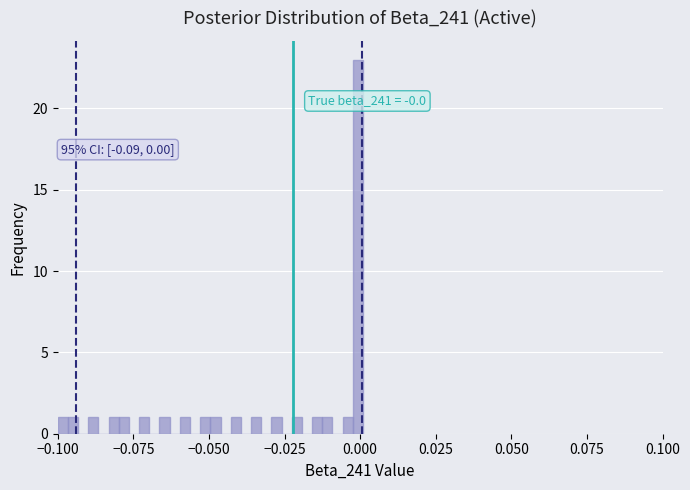

Around what value on the x-axis is the tallest bar? Give the approximate position of its centre, as read against the axis.

0.000